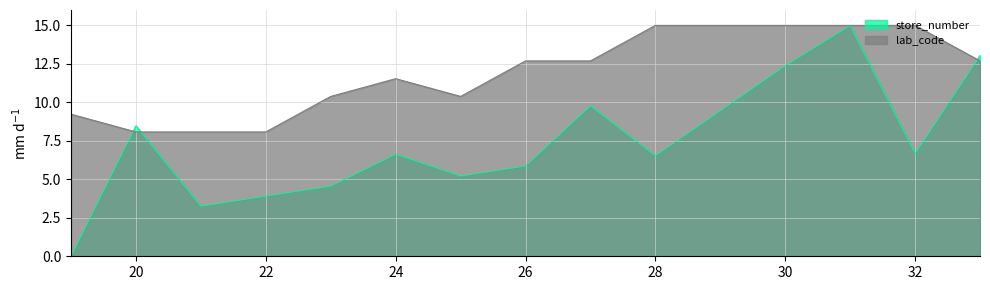

Reading left to right, transcribe all the data shown in this chart.

store_number: 0.0	8.5	3.3	3.9	4.6	6.6	5.2	5.9	9.8	6.5	12.4	15.0	6.7	13.1
lab_code: 9.2	8.1	8.1	8.1	10.4	11.5	10.4	12.7	12.7	15.0	15.0	15.0	15.0	12.7